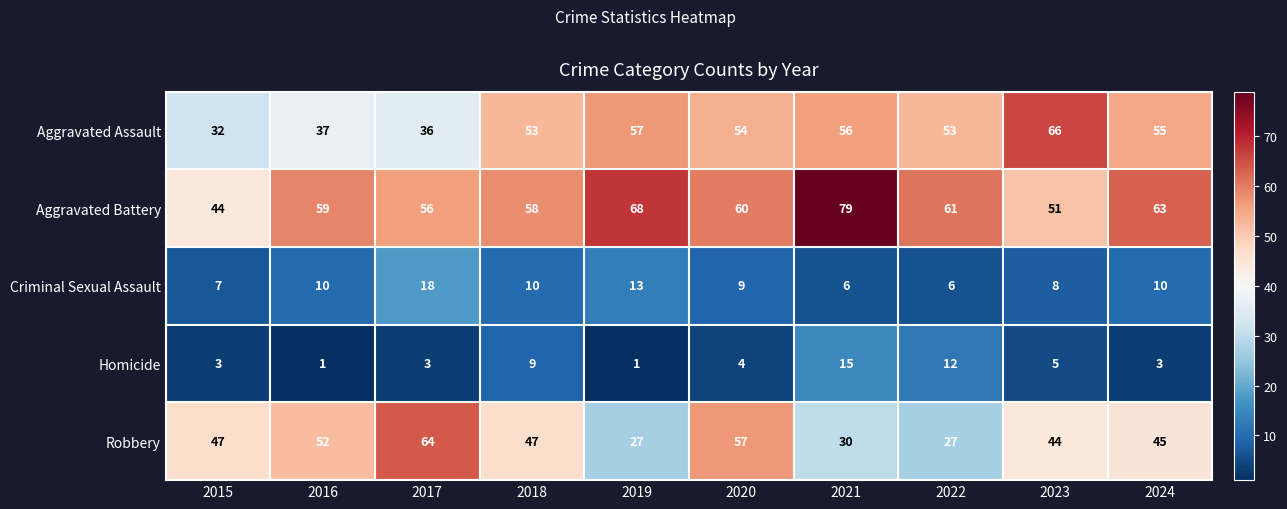

How many categories are shown in the chart?

10